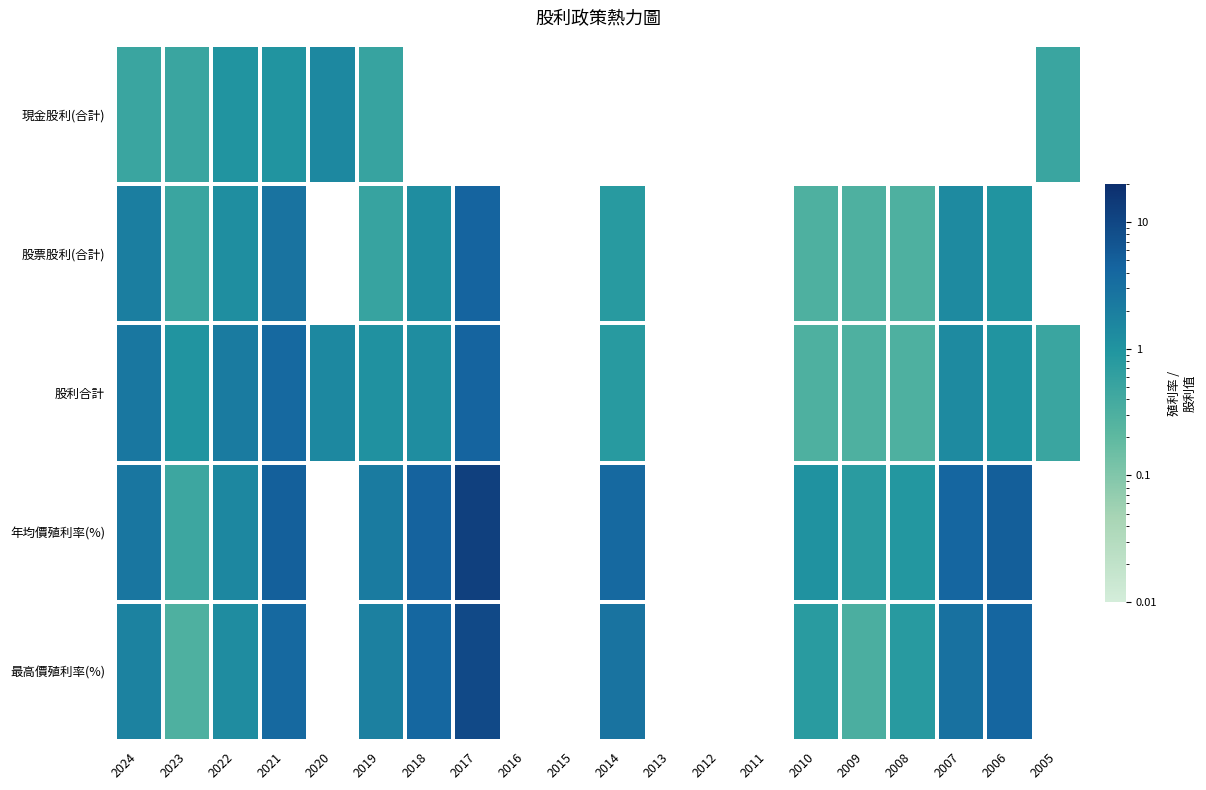

What is the maximum value shown in the chart?

12.4